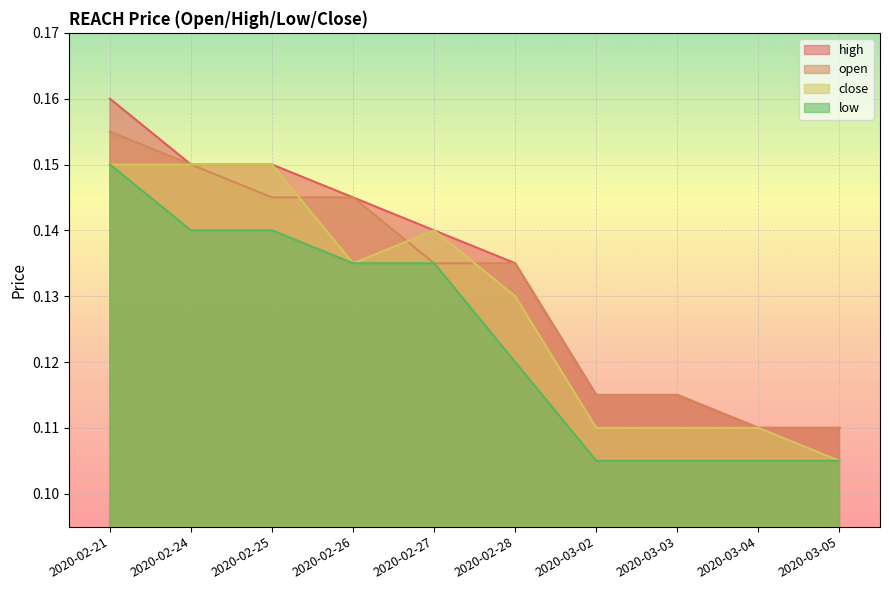

True or false: low has more than 2 interior local peaks.

False